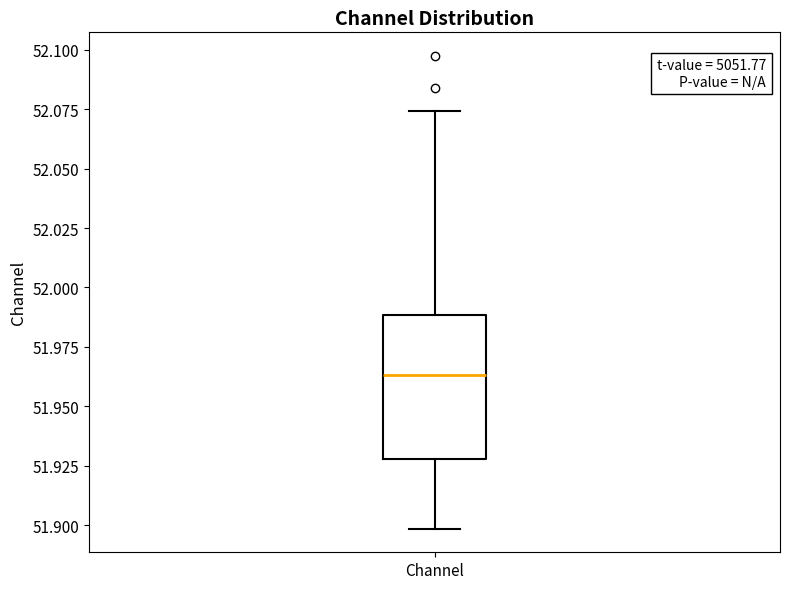

Transcribe this box plot: give where the median line is, the range the box spans, and where the two whiskers end, as read against the y-axis. The values are not printed on the chart, so give them approximately, as read against the axis.

median 51.965, box 51.930 to 51.990, whiskers 51.900 to 52.075